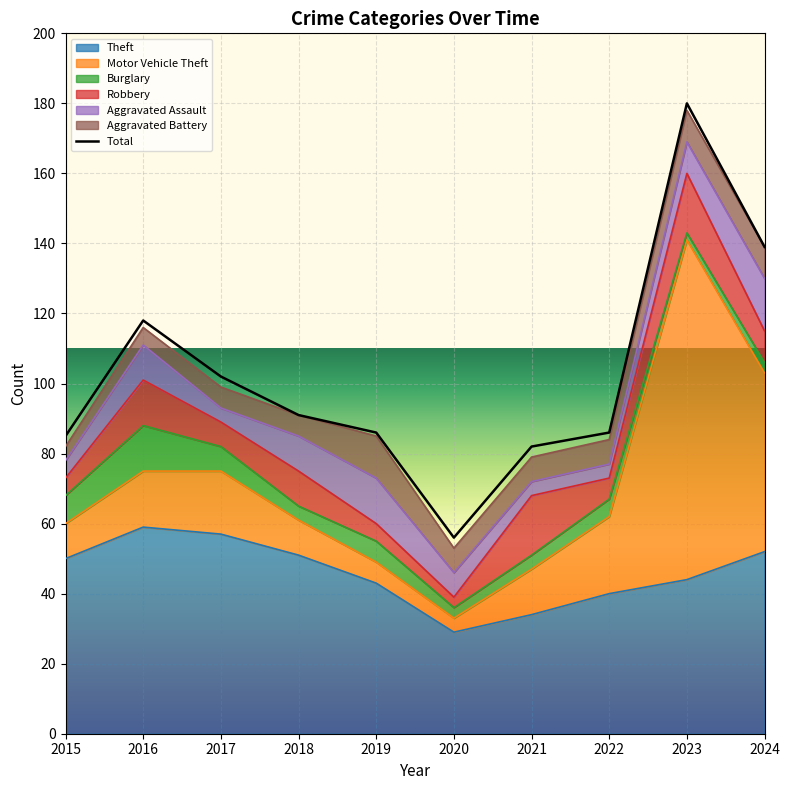

Reading left to right, transcribe all the data shown in this chart.

Theft: 2015=50	2016=59	2017=57	2018=51	2019=43	2020=29	2021=34	2022=40	2023=44	2024=52
Motor Vehicle Theft: 2015=10	2016=16	2017=18	2018=10	2019=6	2020=4	2021=13	2022=22	2023=97	2024=51
Burglary: 2015=8	2016=13	2017=7	2018=4	2019=6	2020=3	2021=4	2022=5	2023=2	2024=3
Robbery: 2015=5	2016=13	2017=7	2018=10	2019=5	2020=3	2021=17	2022=6	2023=17	2024=9
Aggravated Assault: 2015=5	2016=10	2017=4	2018=10	2019=13	2020=7	2021=4	2022=4	2023=9	2024=15
Aggravated Battery: 2015=4	2016=5	2017=6	2018=6	2019=12	2020=7	2021=7	2022=7	2023=9	2024=9